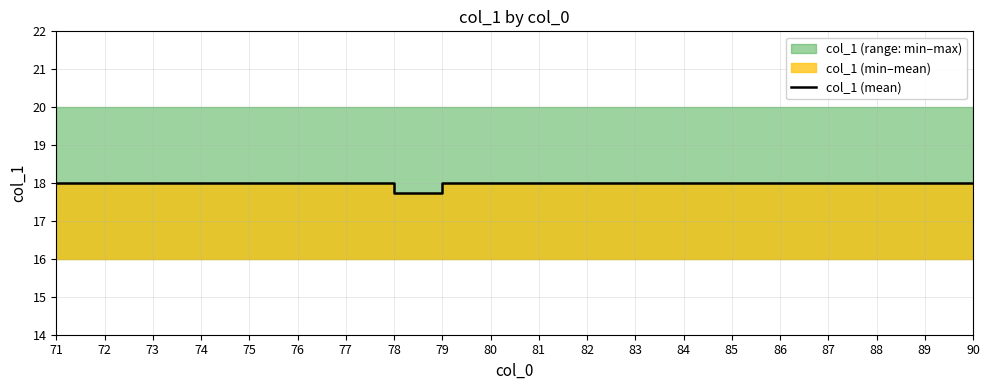

Count the values in the range 18 to 19.

19